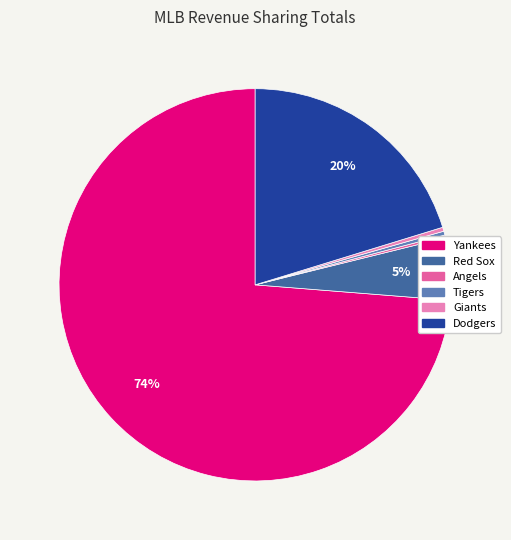

To the nearest percent, what is the average slice percentage?

17%